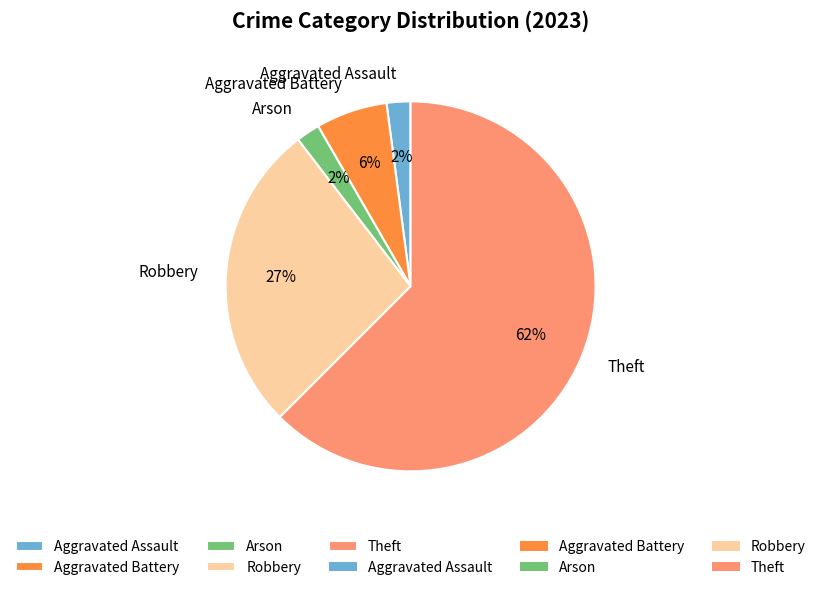

Is it true that Aggravated Assault is 2% of the pie?

True